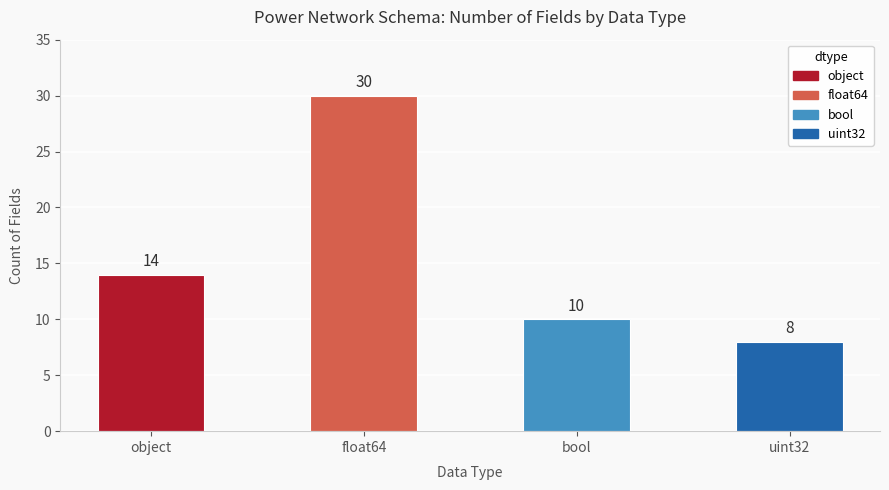

List the labels in order of value, smallest first.

uint32, bool, object, float64